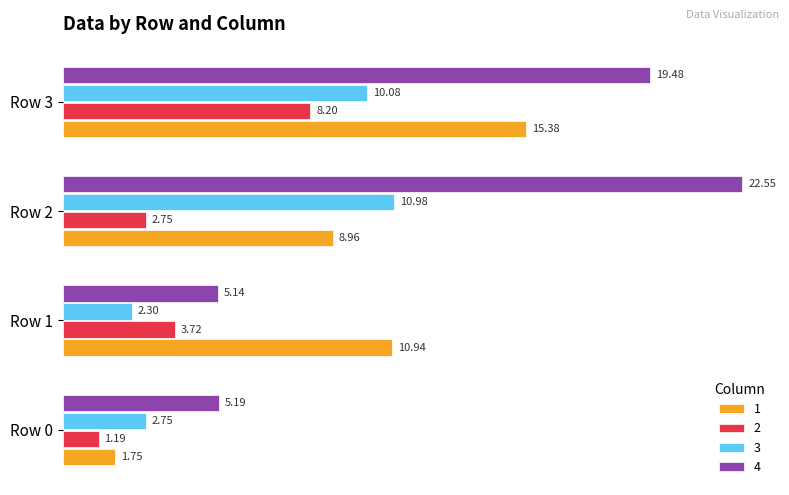

What is the sum of all 2 values?

15.9